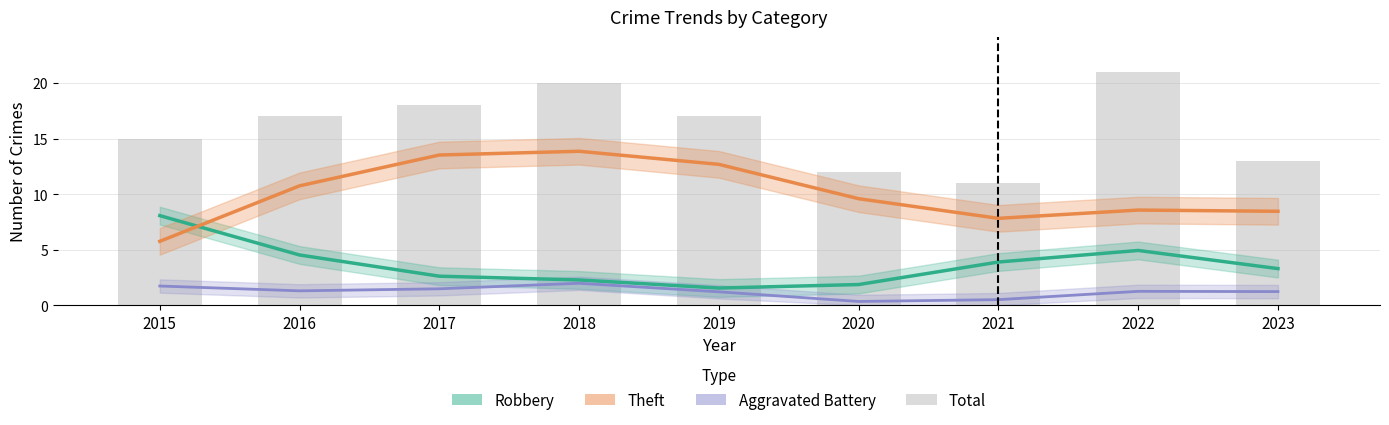

Does the chart contain stacked bars?

No